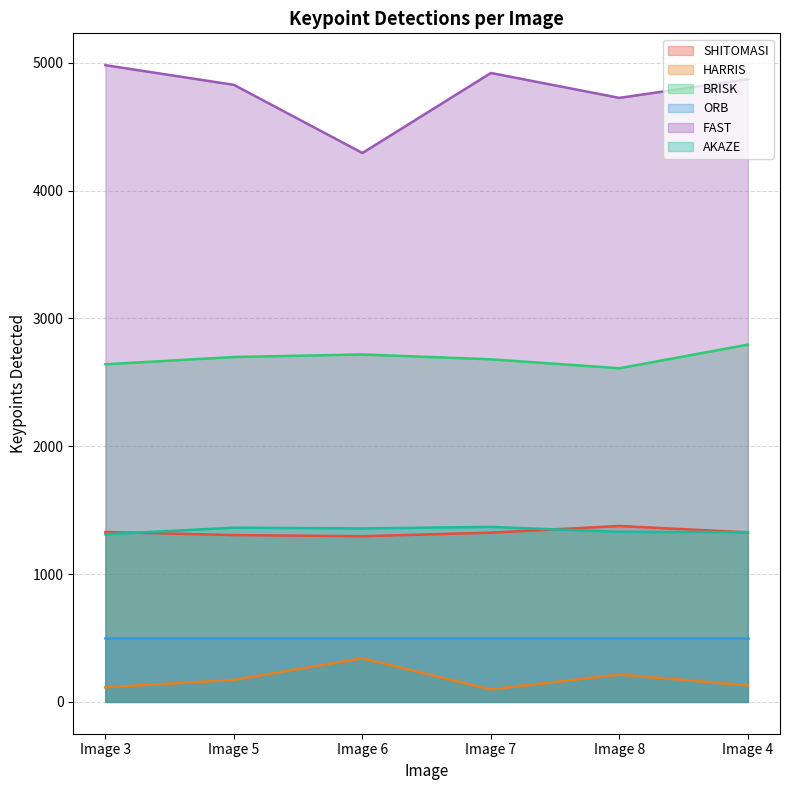

How many distinct data groups are displayed?

6